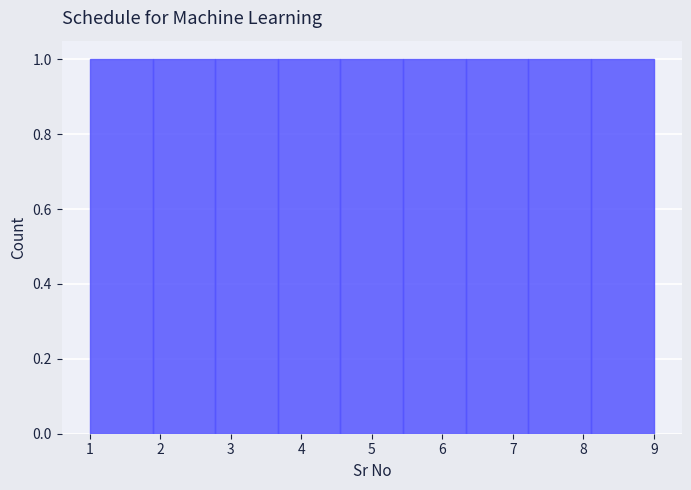

Reading left to right, list every bar in this chart as the range it spans on the x-axis followed by its height. Neither the bar edges nor the heights are printed on the chart, so give them approximately, as read against the axes.

1.0 to 1.9: 1
1.9 to 2.8: 1
2.8 to 3.7: 1
3.7 to 4.6: 1
4.6 to 5.4: 1
5.4 to 6.3: 1
6.3 to 7.2: 1
7.2 to 8.1: 1
8.1 to 9.0: 1